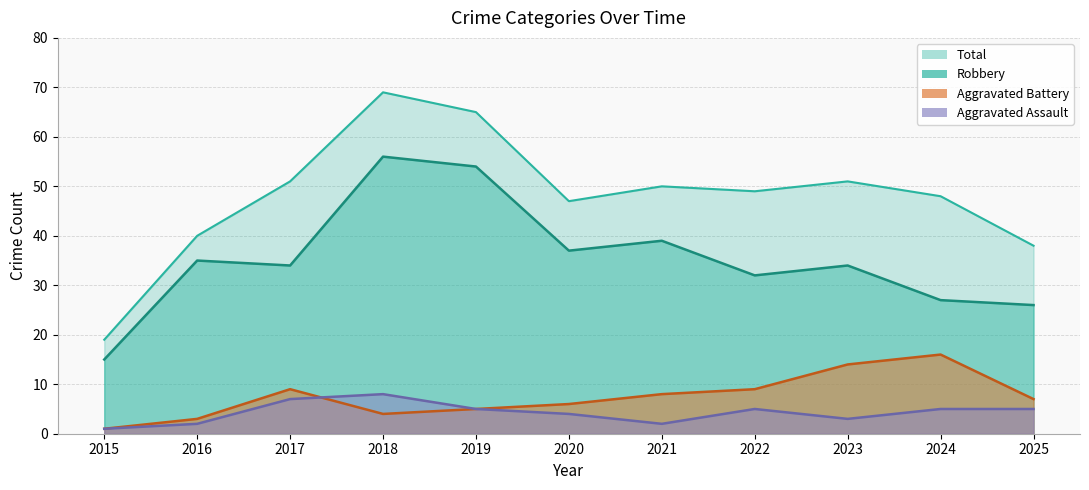

What is the minimum value for Robbery?

15